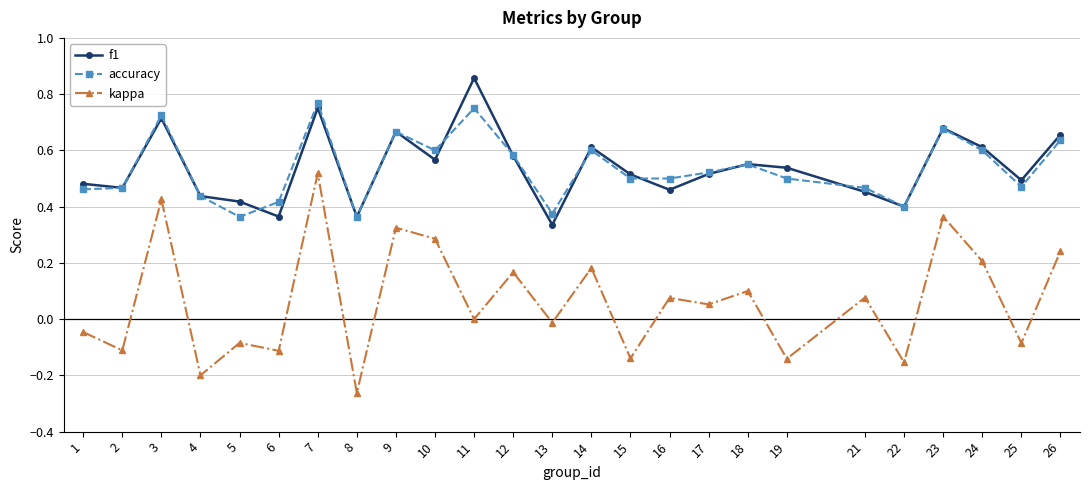

How many distinct data groups are displayed?

3